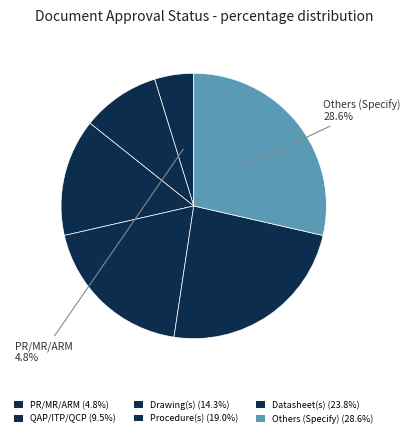

How many slices are in this pie chart?

6